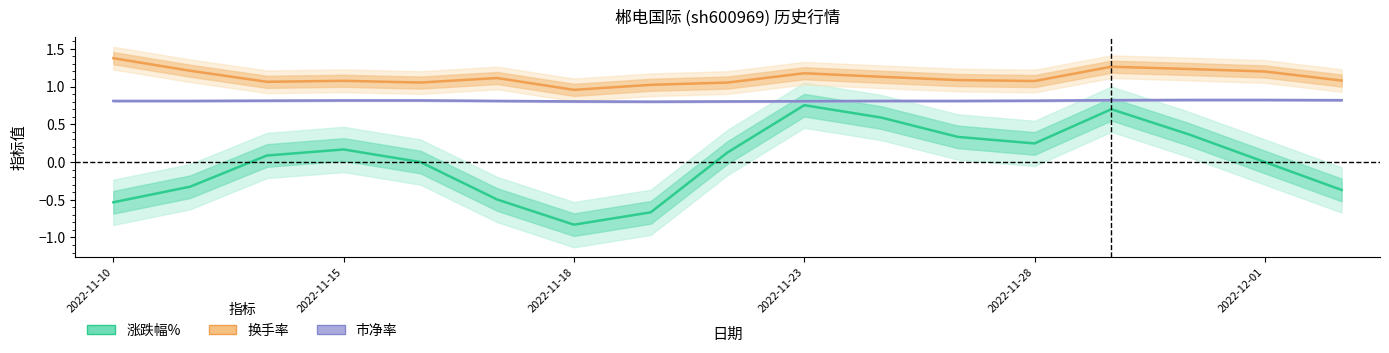

Reading left to right, what are all the values shown in this chart?

涨跌幅%: -0.5	-0.3	0.1	0.2	0.0	-0.5	-0.8	-0.7	0.1	0.8	0.6	0.3	0.2	0.7	0.4	0.0	-0.4
换手率: 1.4	1.2	1.1	1.1	1.1	1.1	1.0	1.0	1.1	1.2	1.1	1.1	1.1	1.3	1.2	1.2	1.1
市净率: 0.8	0.8	0.8	0.8	0.8	0.8	0.8	0.8	0.8	0.8	0.8	0.8	0.8	0.8	0.8	0.8	0.8